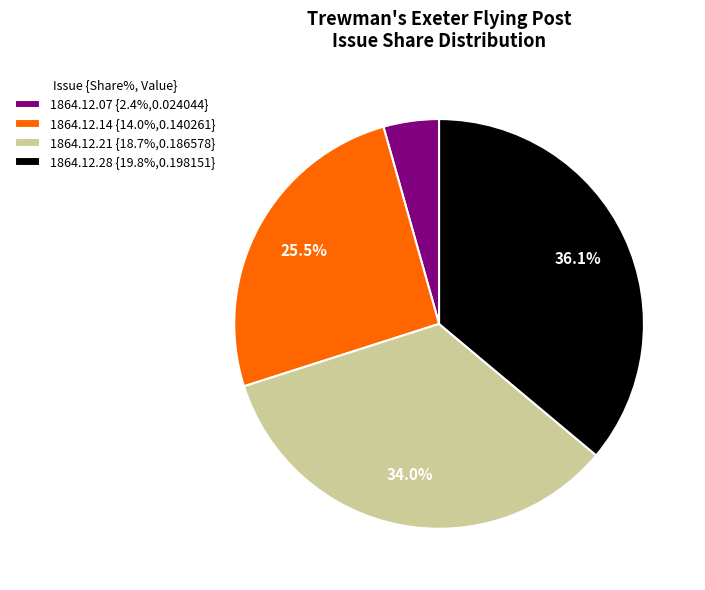

To the nearest percent, what portion does 1864.12.28 represent?

36%